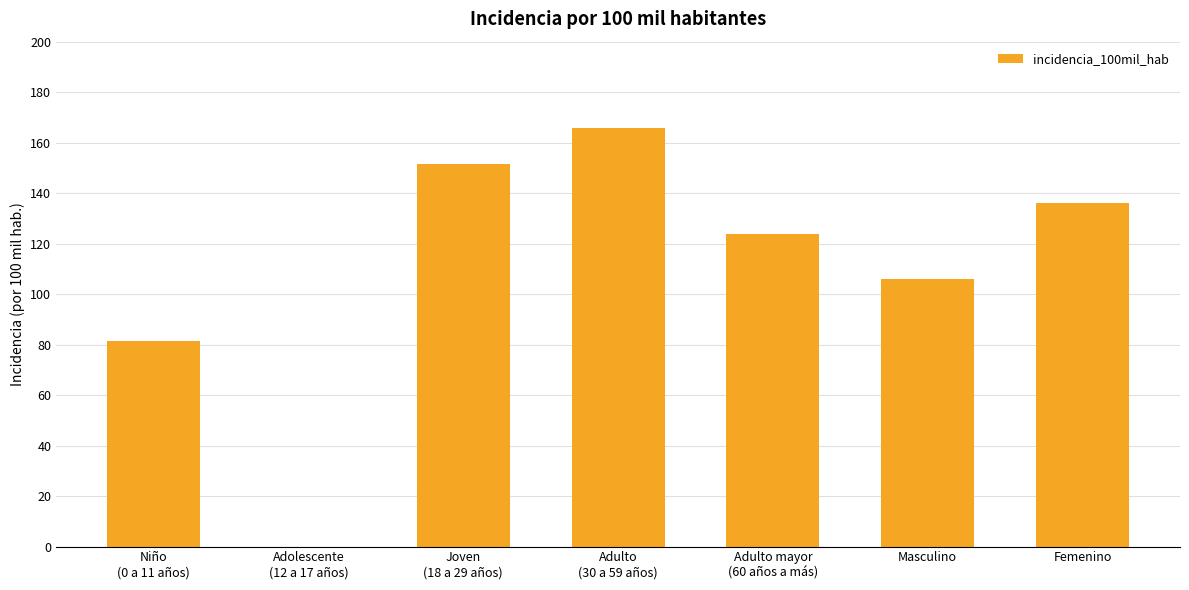

True or false: the data shows 123.7 at Adulto mayor
(60 años a más).

True